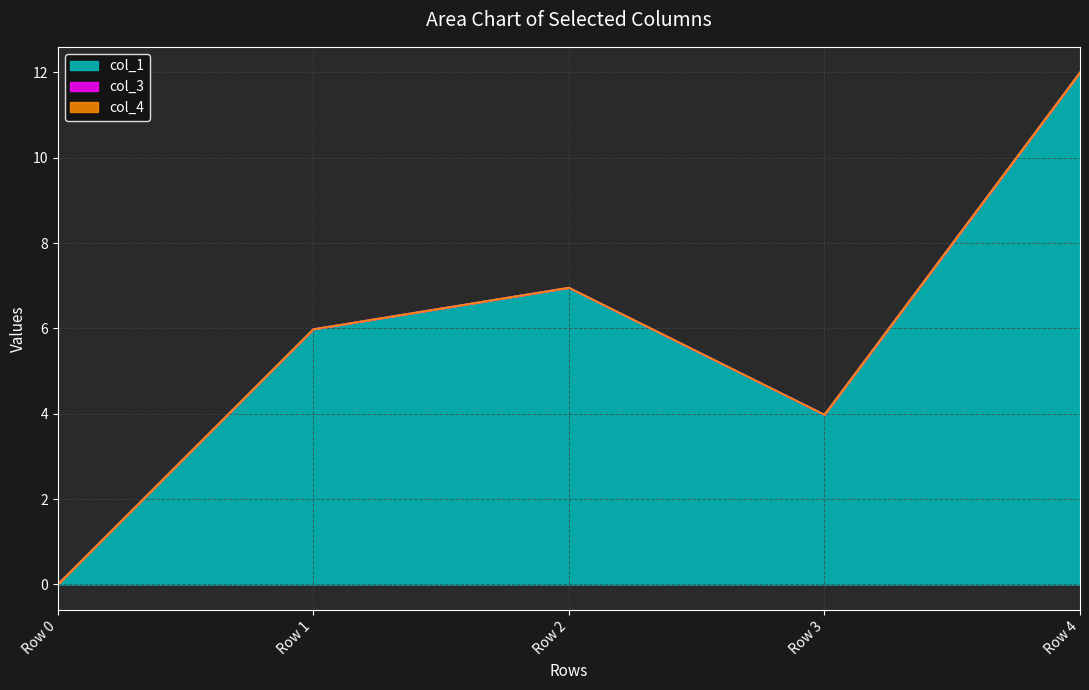

Which series has the largest total across all categories?

col_1